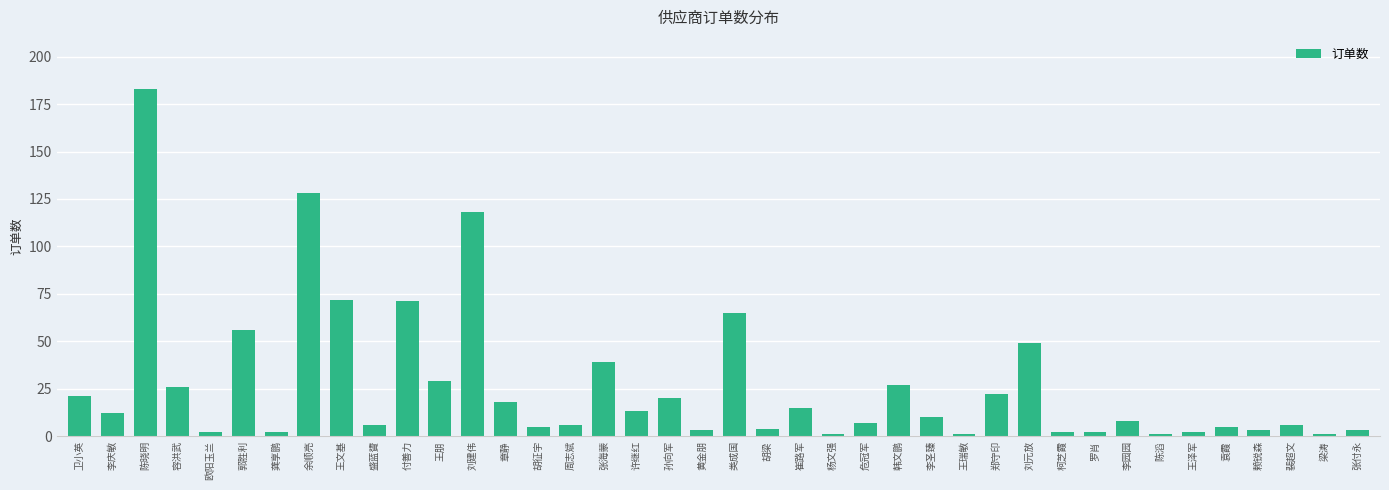

How many values are below 10?

20